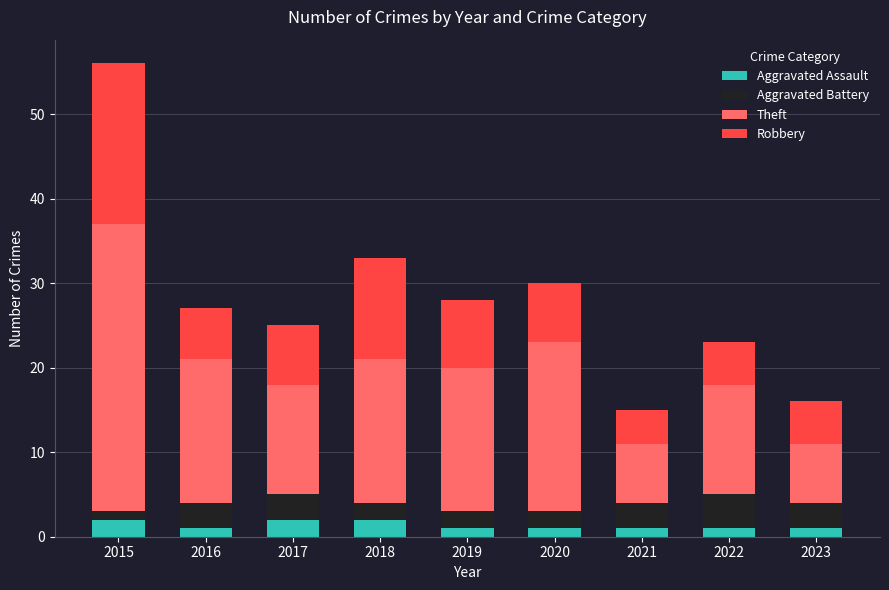

True or false: Aggravated Assault has a value of 1 at 2019.

True